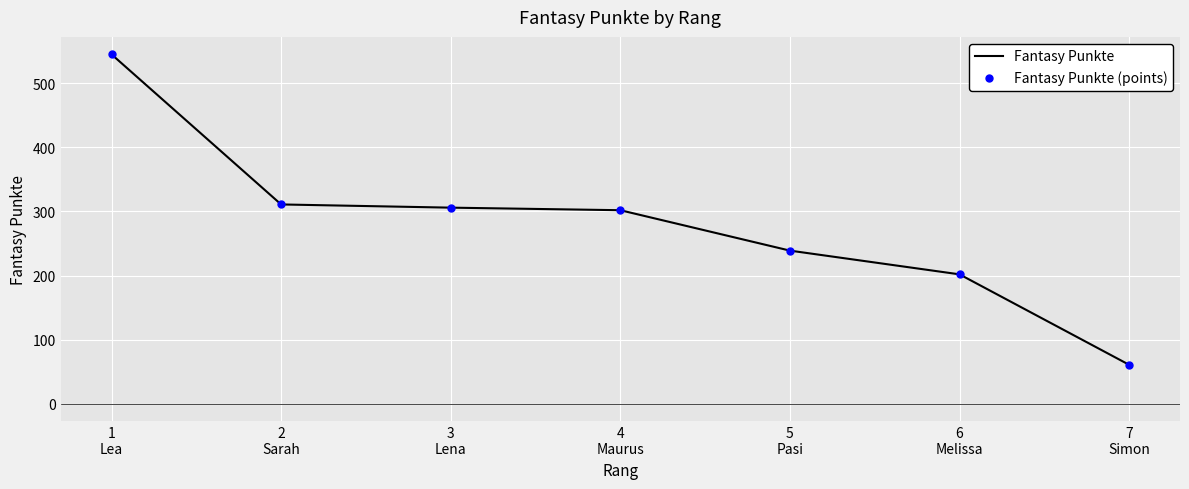

What is the minimum value shown in the chart?

61